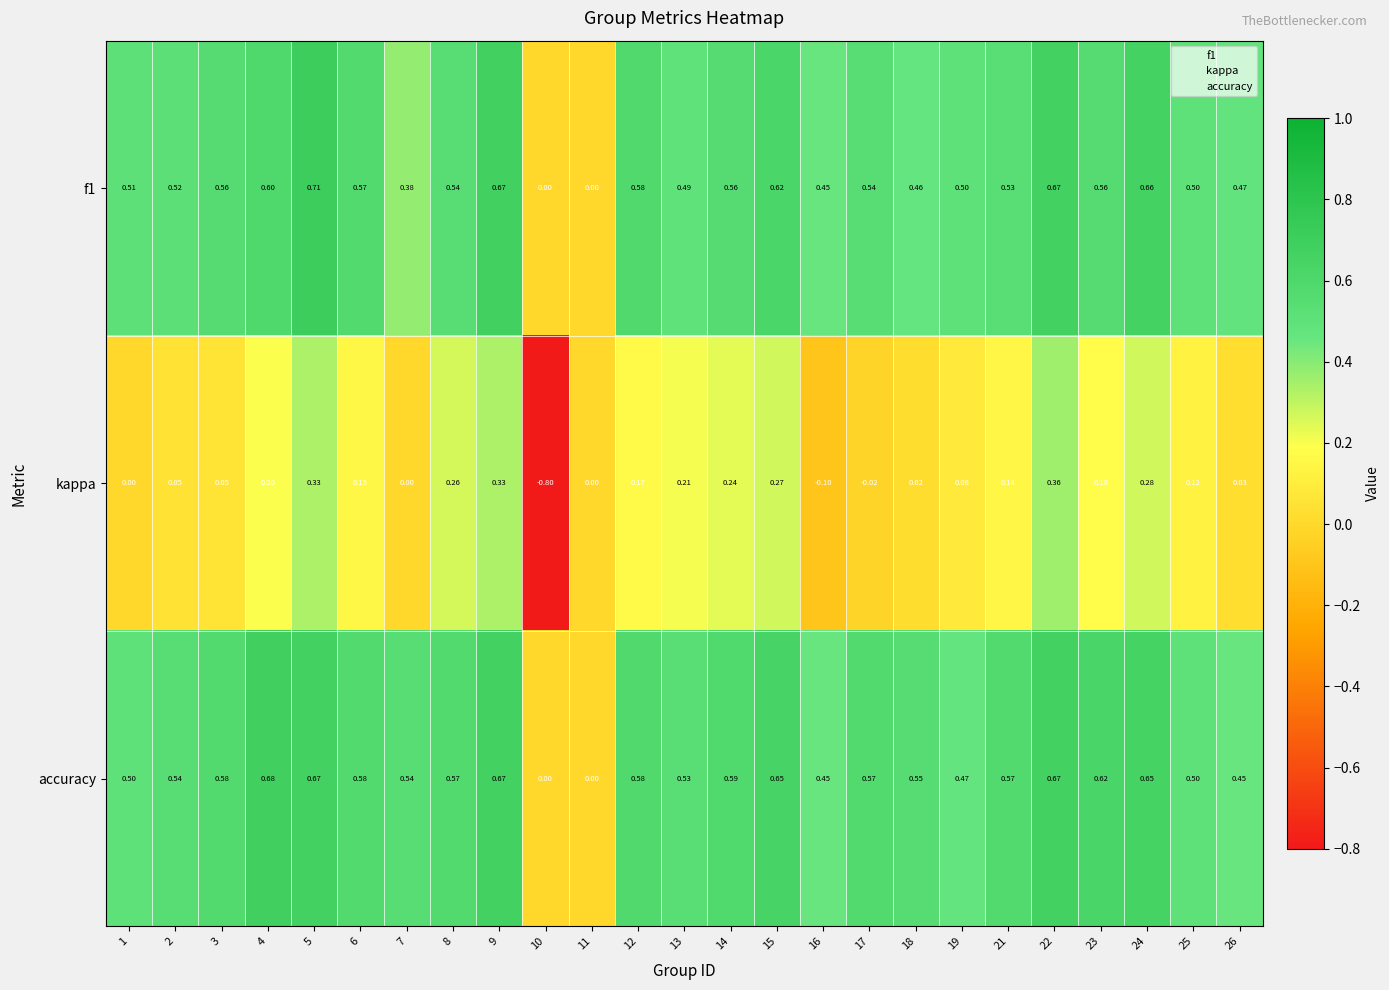

How many data points does each series have?

25